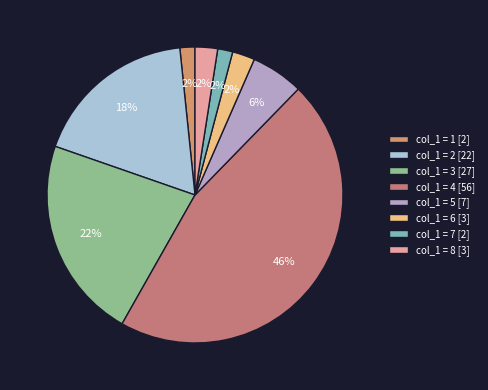

How many segments does this pie chart have?

8